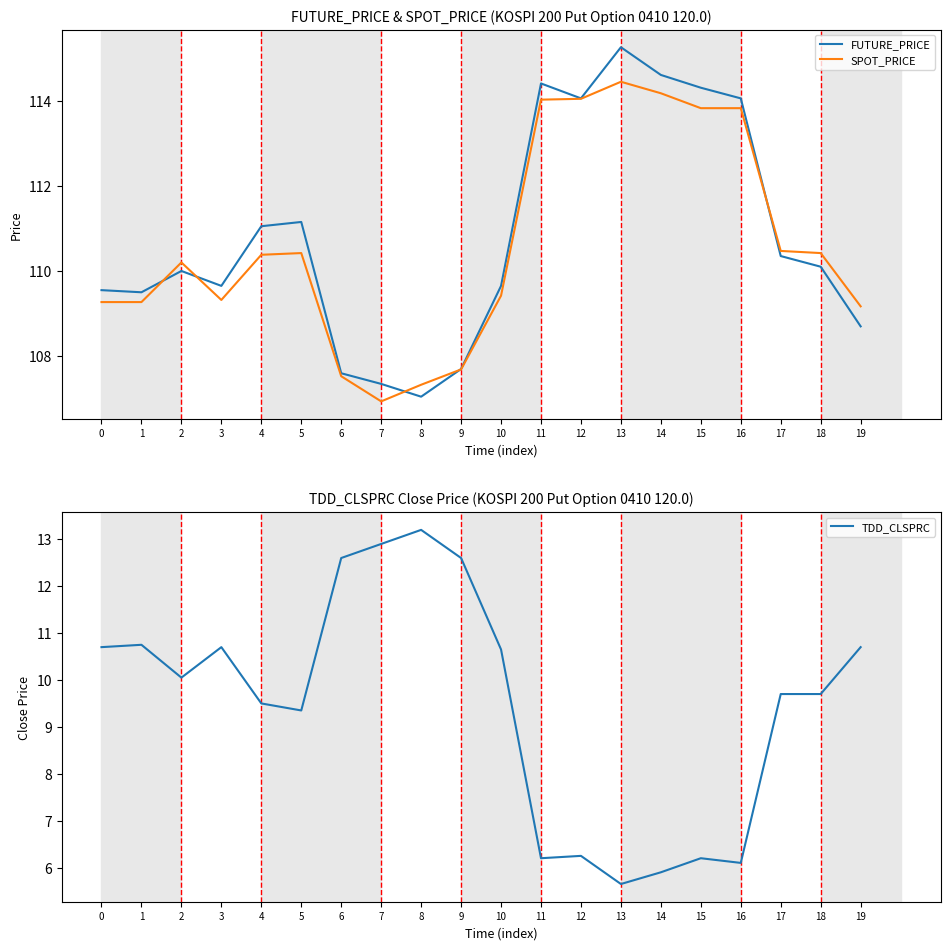

What is the difference between the TDD_CLSPRC values at 15 and 13?

0.5